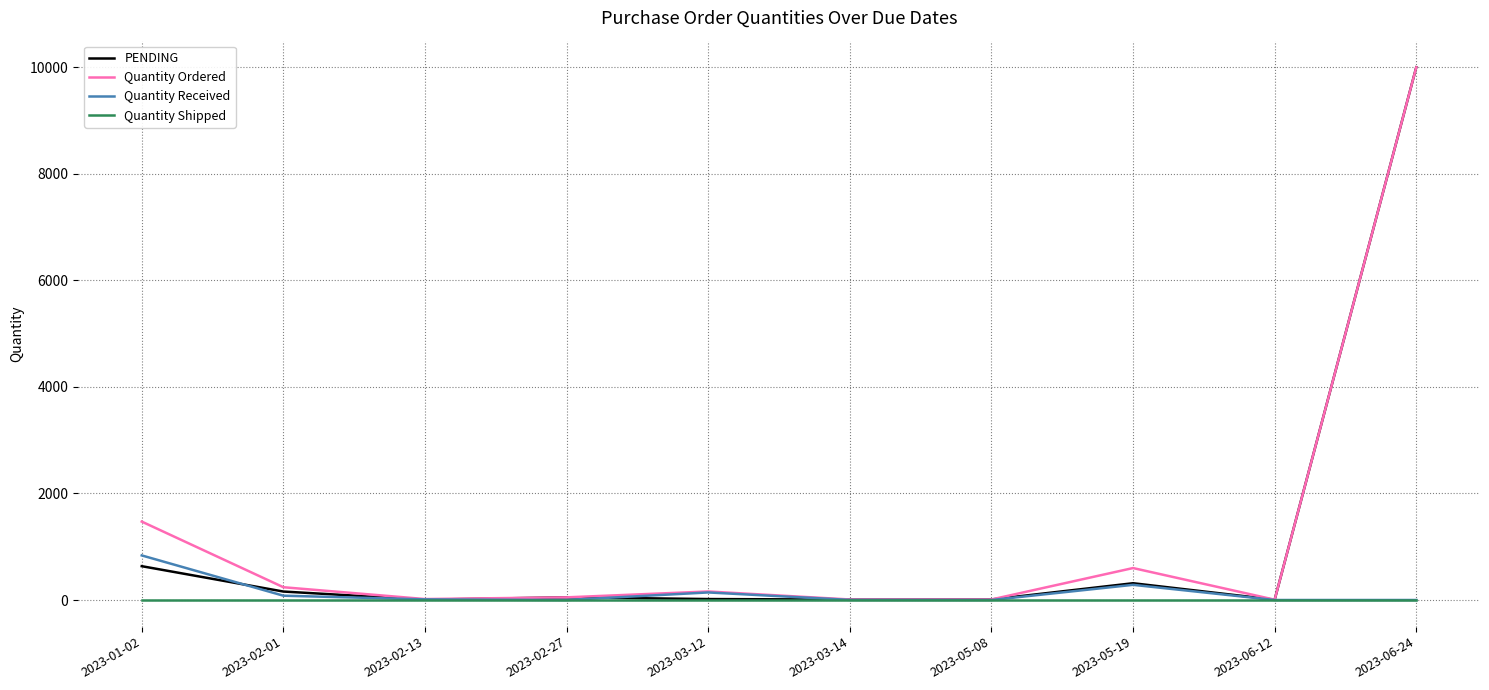

What is the sum of all Quantity Ordered values?

12566